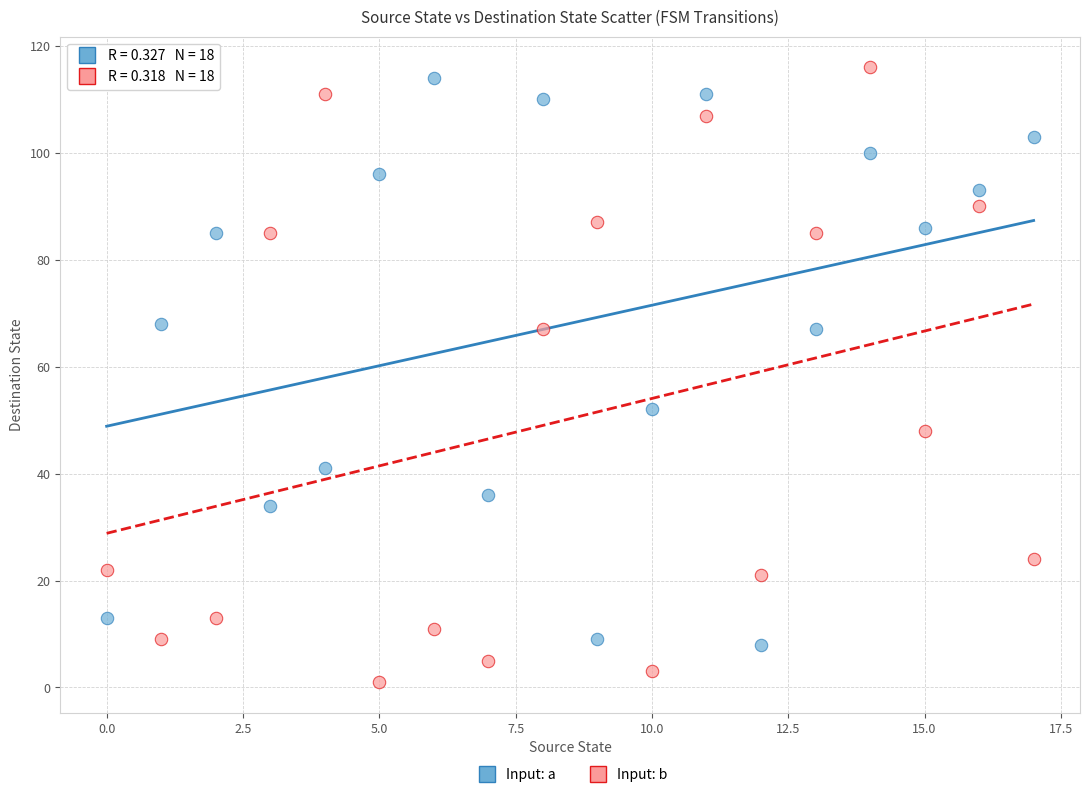

Across all data points, what is the range of Y values (max minus min)?

115